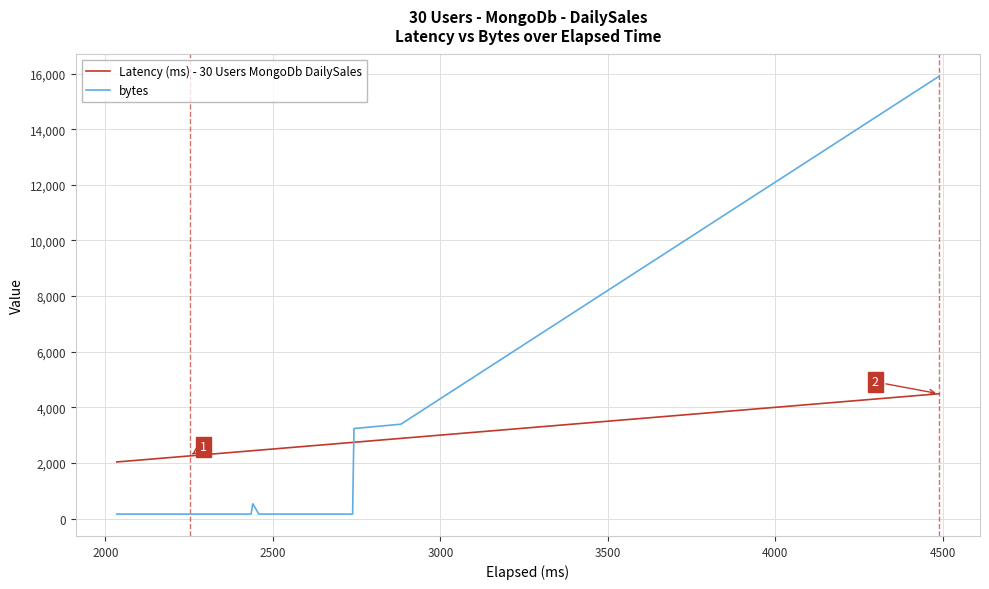

Reading left to right, extract all data points from this chart.

Latency (ms): 2034	2058	2126	2149	2149	2152	2156	2160	2162	2163	2173	2181	2197	2225	2228	2233	2248	2252	2266	2267	2272	2290	2316	2318	2332	2399	2399	2409	2435	2440	2458	2481	2491	2502	2554	2603	2738	2742	2882	4487
bytes: 160	160	160	160	160	160	160	160	160	160	160	160	160	160	160	160	160	160	160	160	160	160	160	160	160	160	160	160	160	531	160	160	160	160	160	160	160	3237	3392	15899